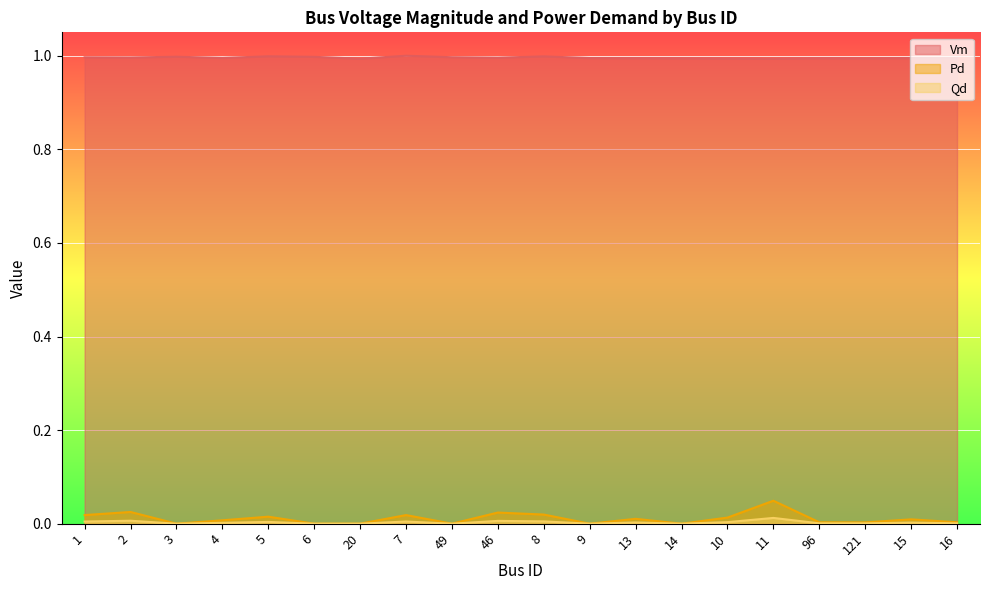

At which category does Qd reach its first local valley?

3